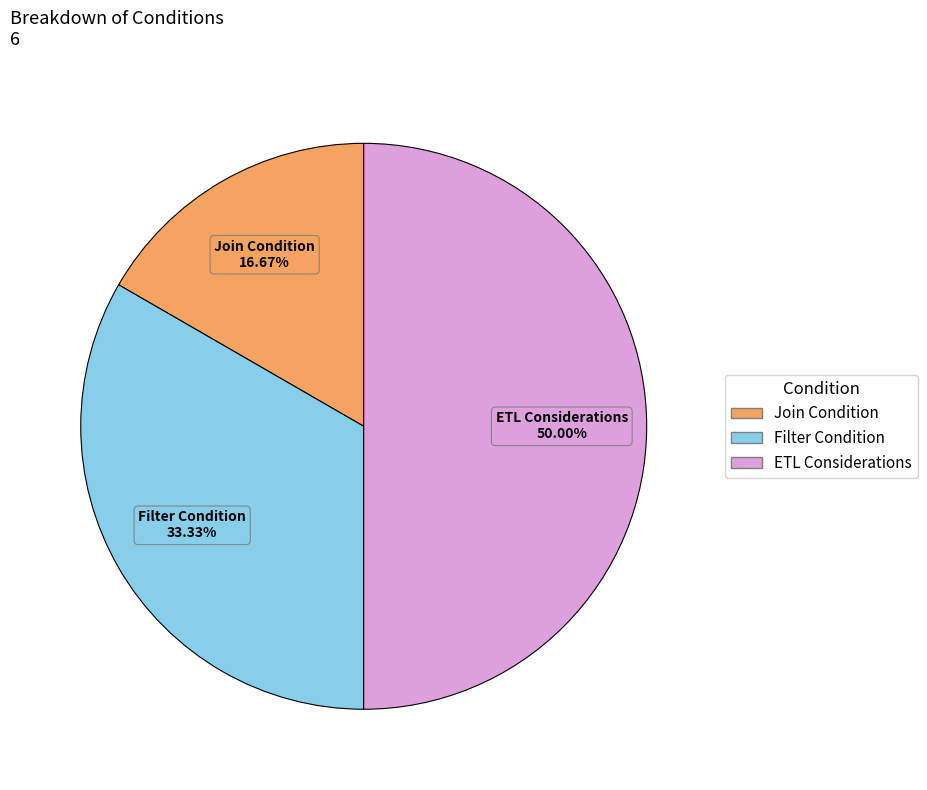

Rank the categories by value from highest to lowest.

ETL Considerations, Filter Condition, Join Condition